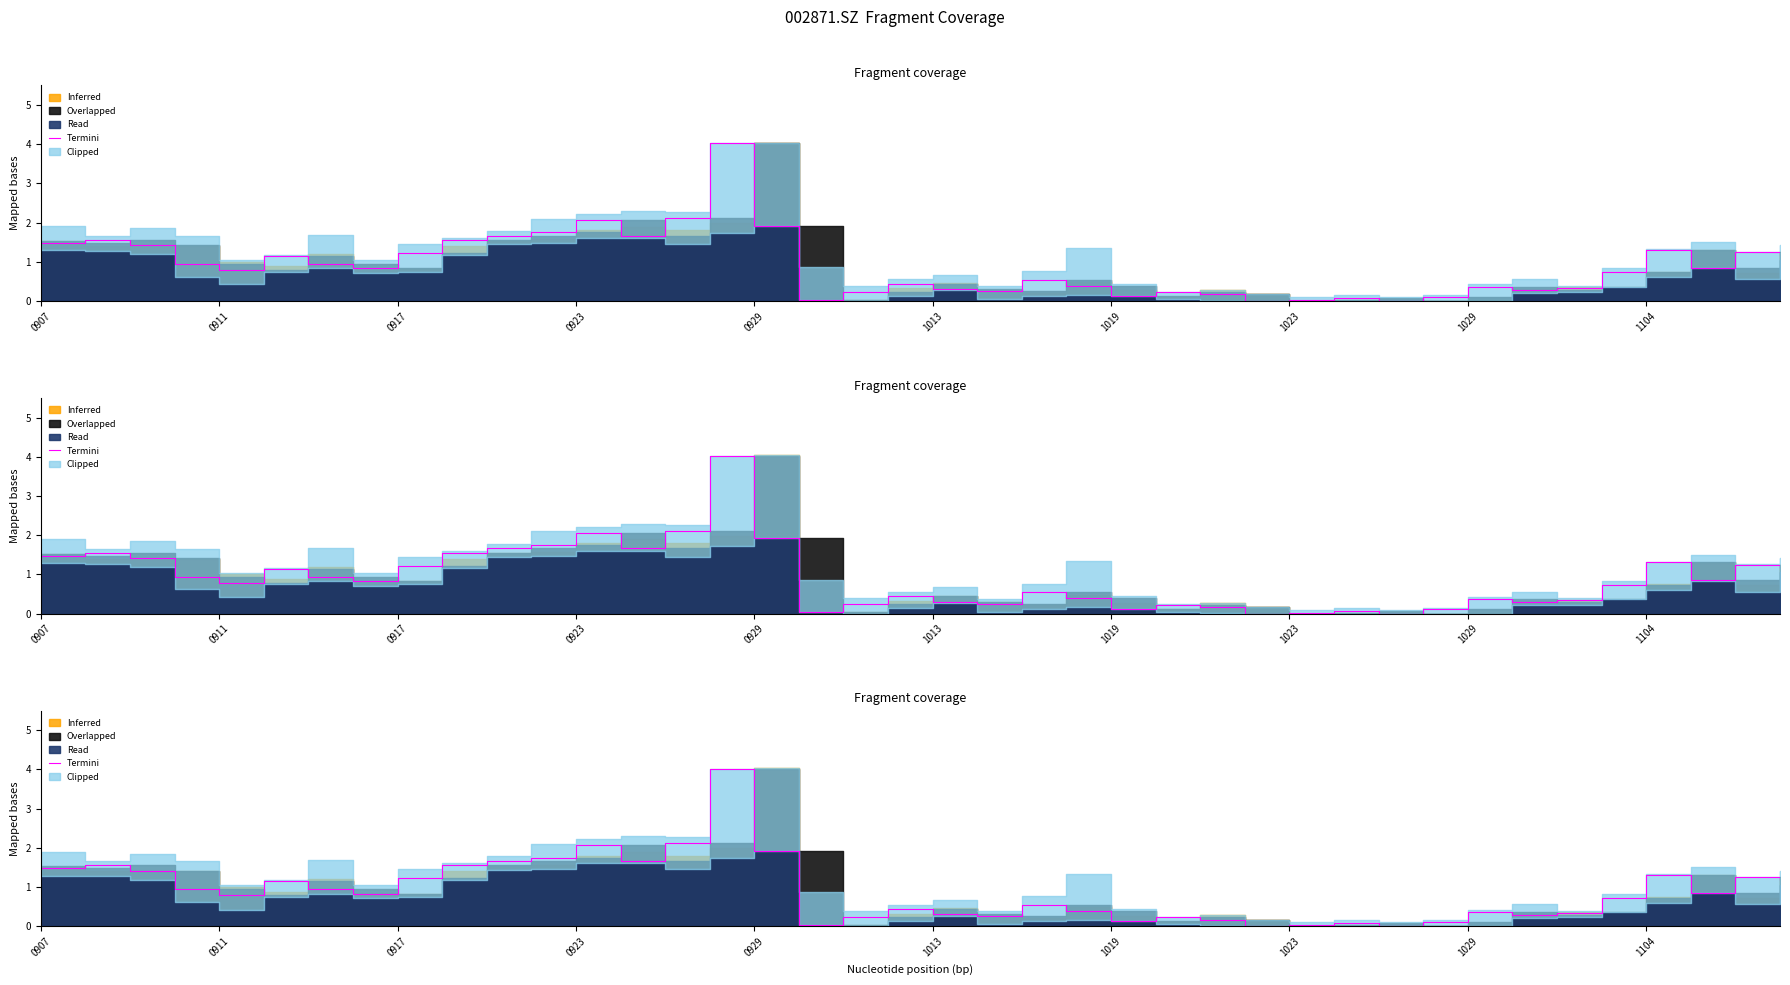

What is the difference between the second highest and second lowest values?

2.1